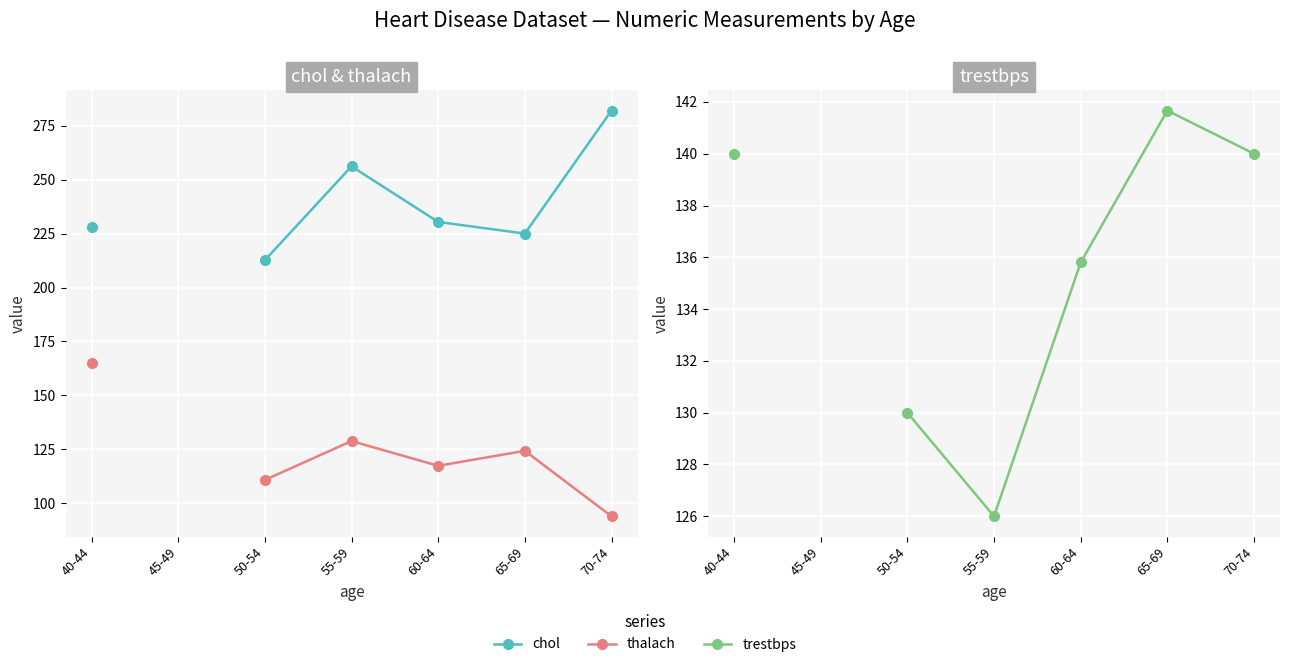

Rank the series at 55-59 from lowest to highest value.

trestbps, thalach, chol